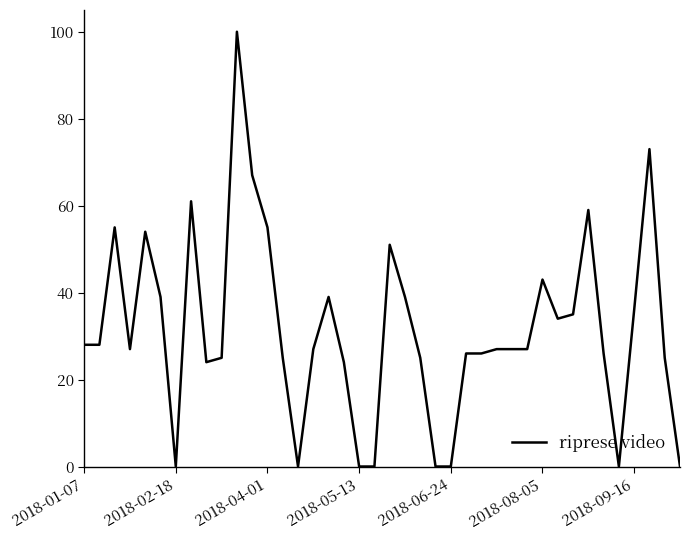

What is the difference between the maximum and minimum values?

100